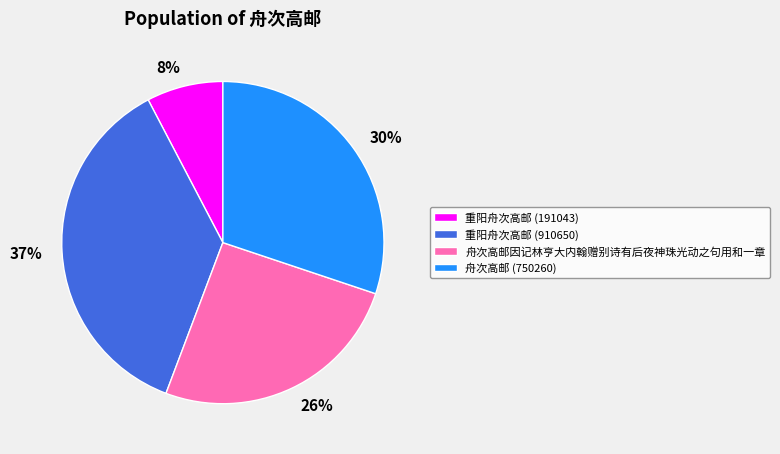

Rank the categories by value from highest to lowest.

重阳舟次高邮 (910650), 舟次高邮 (750260), 舟次高邮因记林亨大内翰赠别诗有后夜神珠光动之句用和一章, 重阳舟次高邮 (191043)